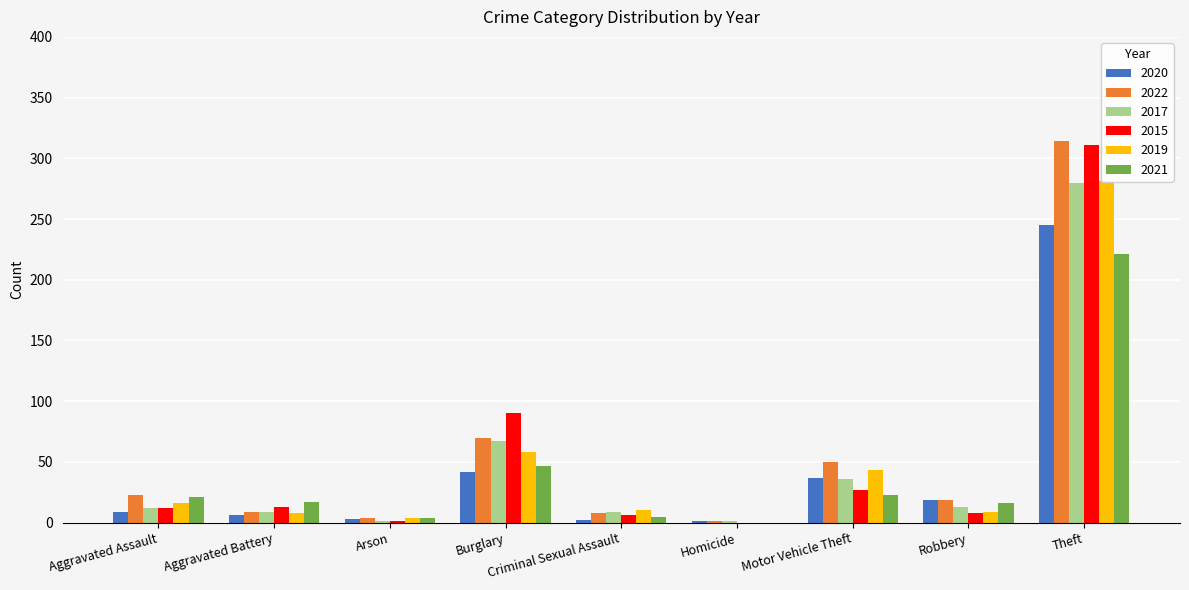

Which has a higher value, Arson or Homicide?

Arson